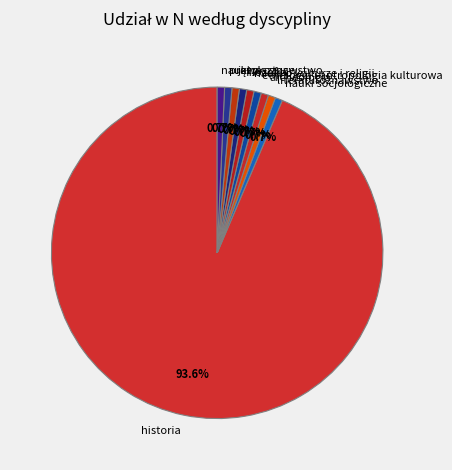

To the nearest percent, what portion does archeologia represent?

1%